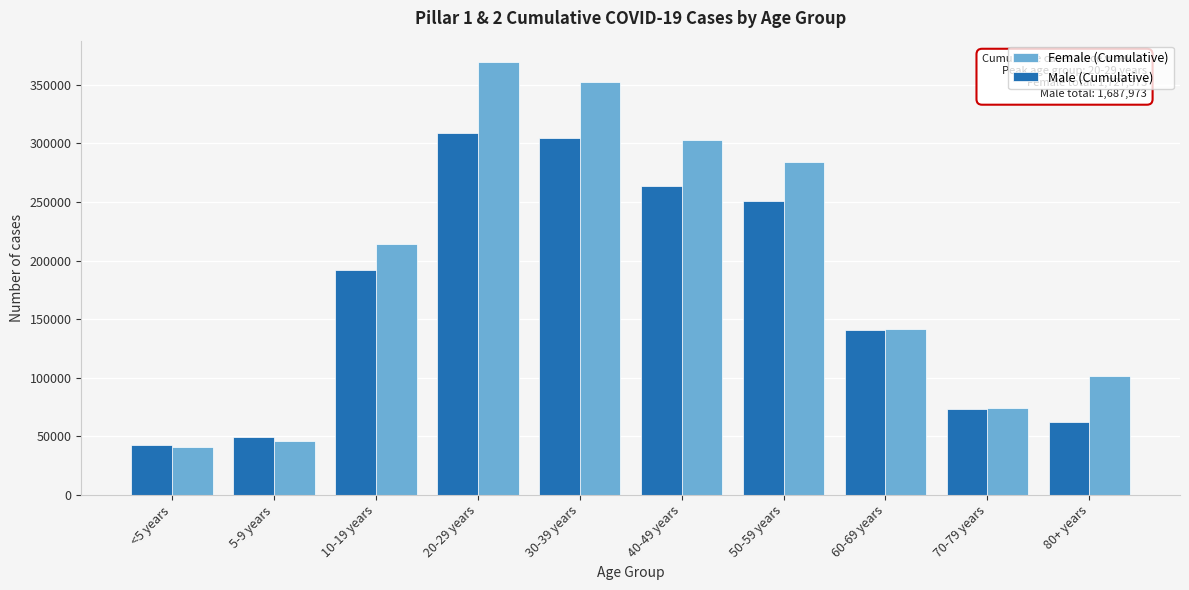

Reading right to left, extract all data points from this chart.

Female (Cumulative): 80+ years=101651	70-79 years=74329	60-69 years=141314	50-59 years=283739	40-49 years=302526	30-39 years=352787	20-29 years=369250	10-19 years=214089	5-9 years=46333	<5 years=40555
Male (Cumulative): 80+ years=62511	70-79 years=73412	60-69 years=140303	50-59 years=250629	40-49 years=263679	30-39 years=304287	20-29 years=309252	10-19 years=192262	5-9 years=49084	<5 years=42554